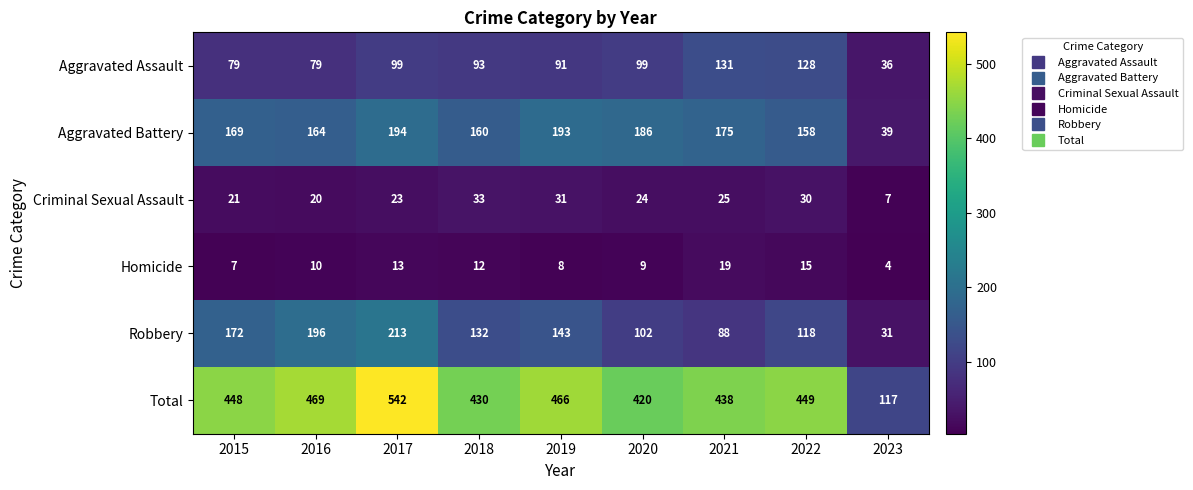

What is the difference between the highest and lowest values at 2015?

441